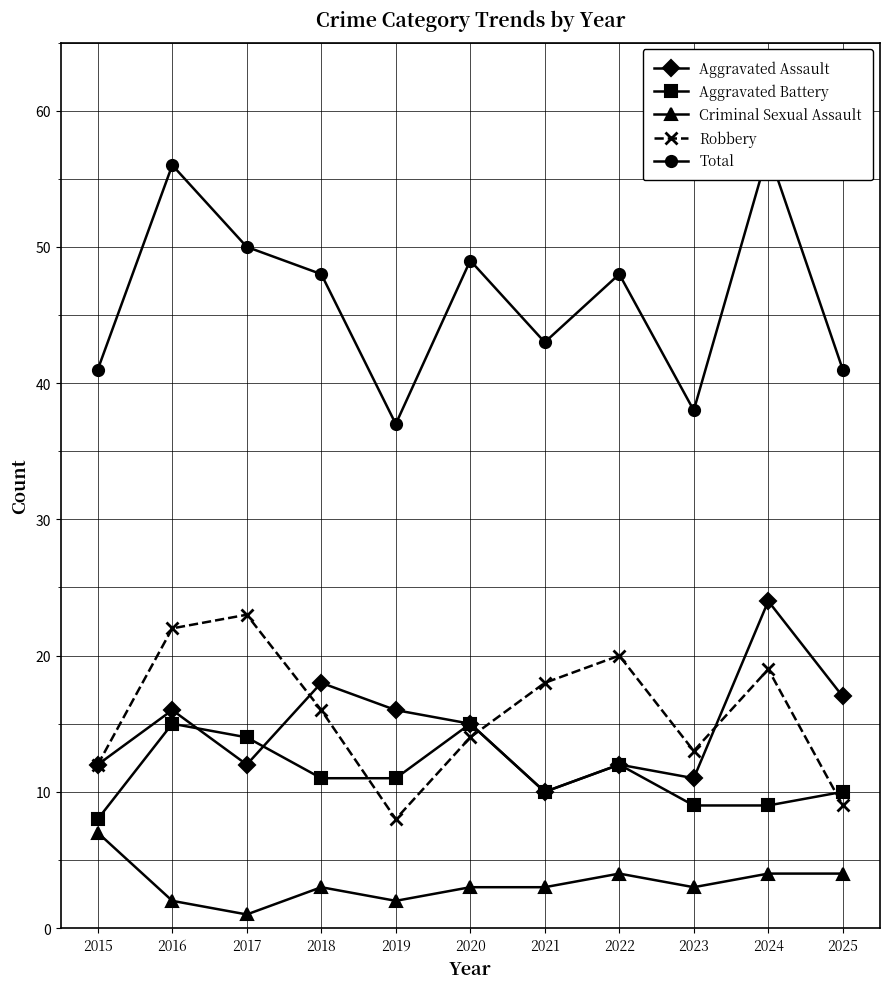

Between 2023 and 2025, which is larger?

2025